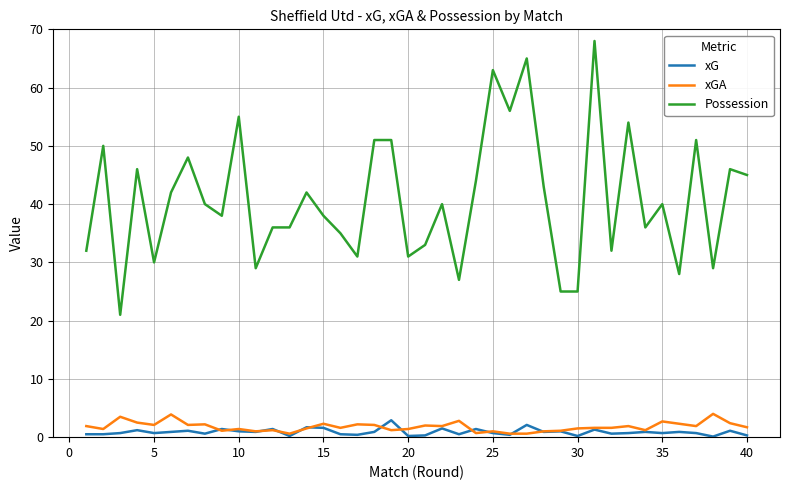

True or false: xG and Possession intersect in this chart.

False